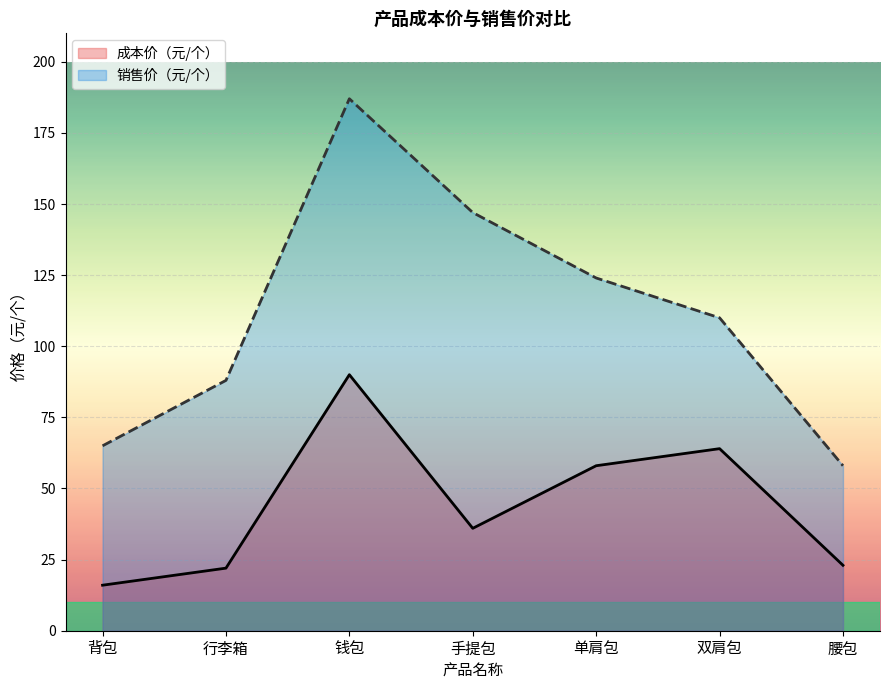

Where is 成本价（元/个） nearest to the value 53?

单肩包